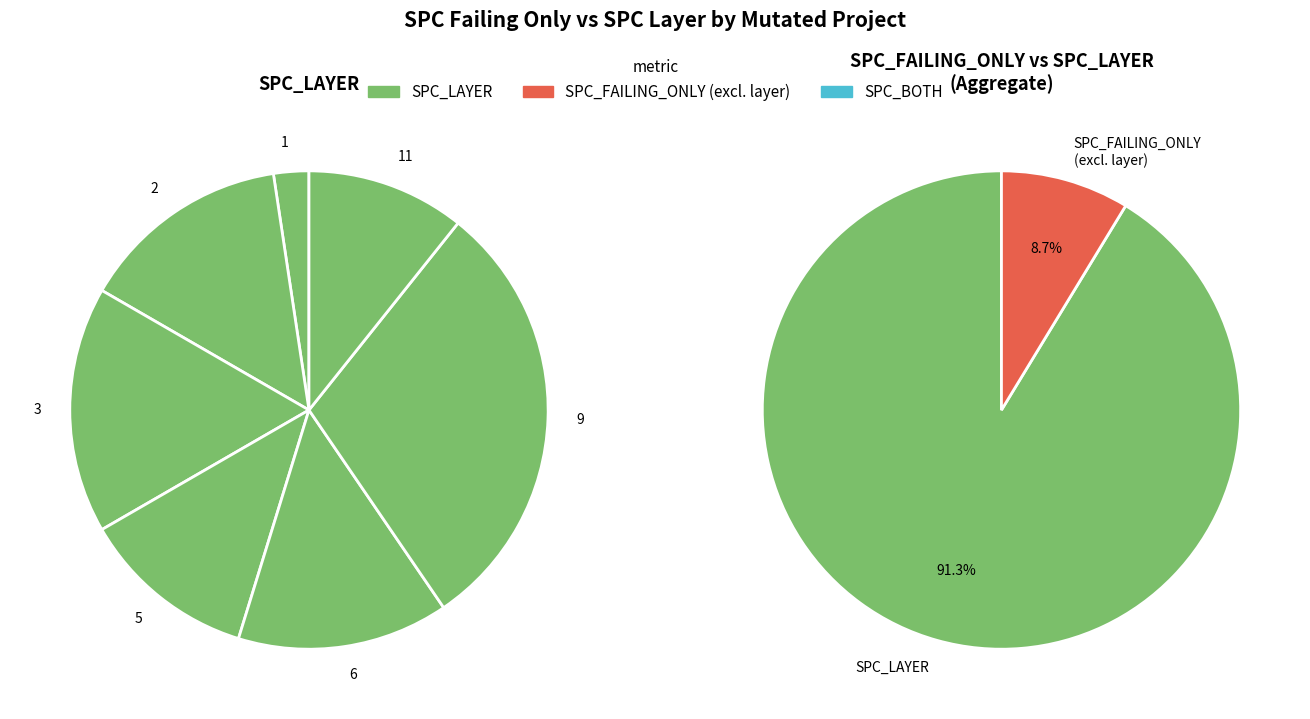

Which series has the widest spread of values?

SPC_FAILING_ONLY